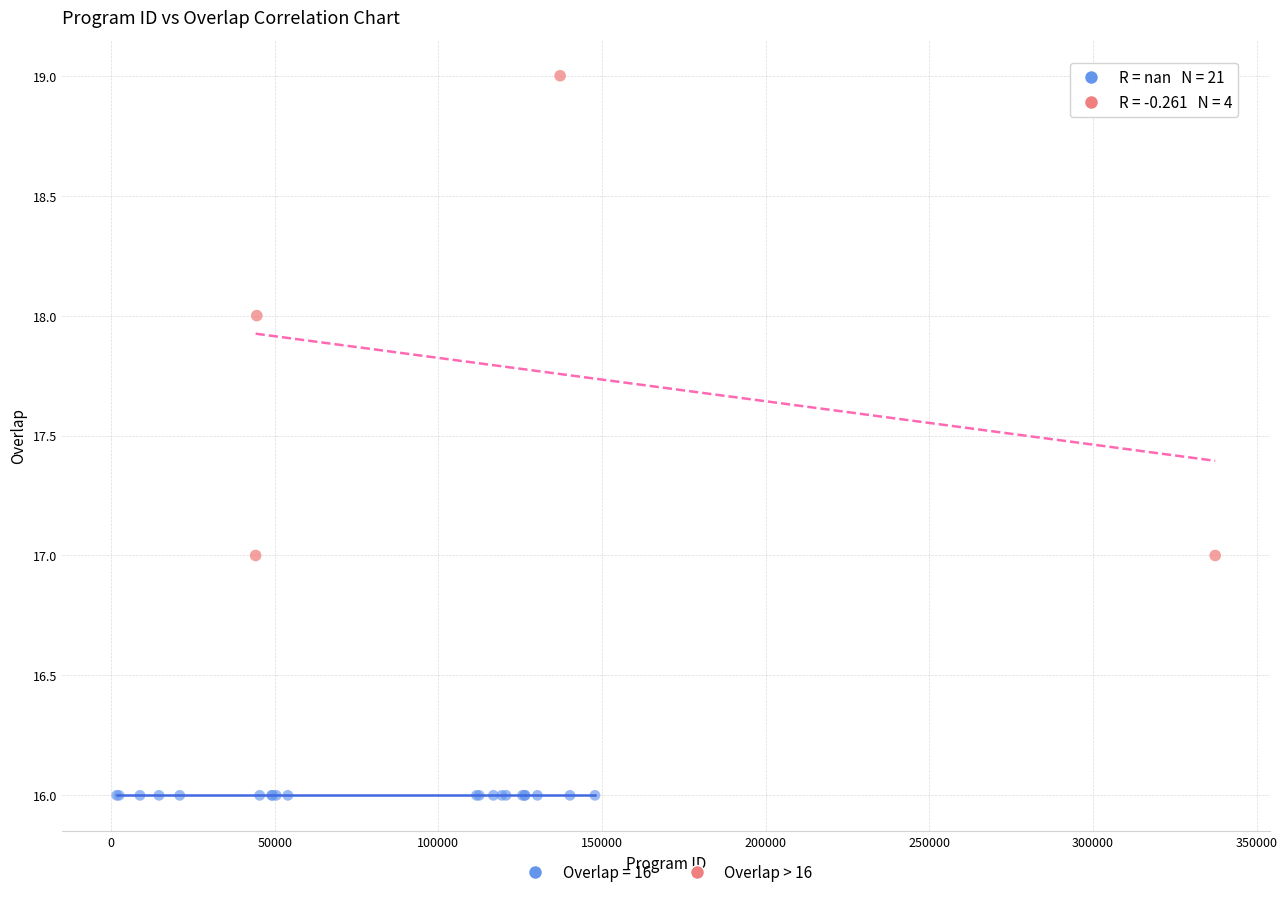

Which series contains the lowest Y value?

Overlap = 16